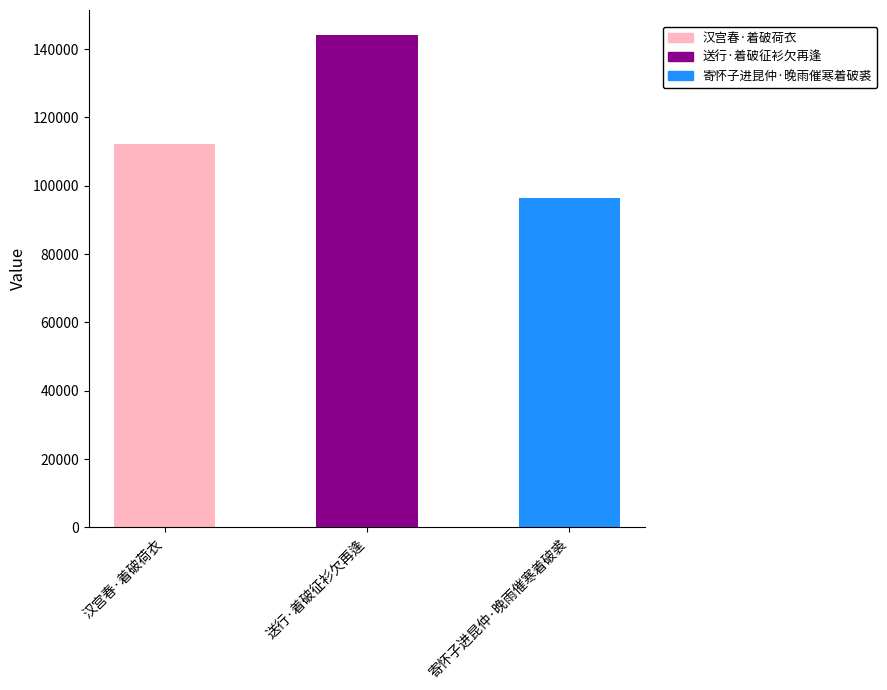

The value at 汉宫春·着破荷衣 is 112180. True or false?

True